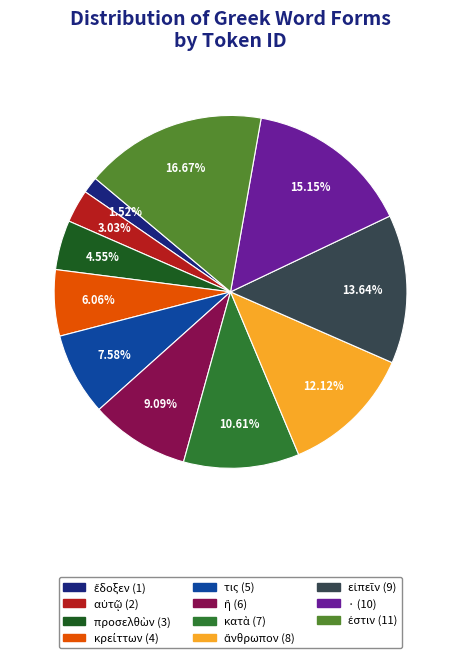

Does any single category account for the majority?

No